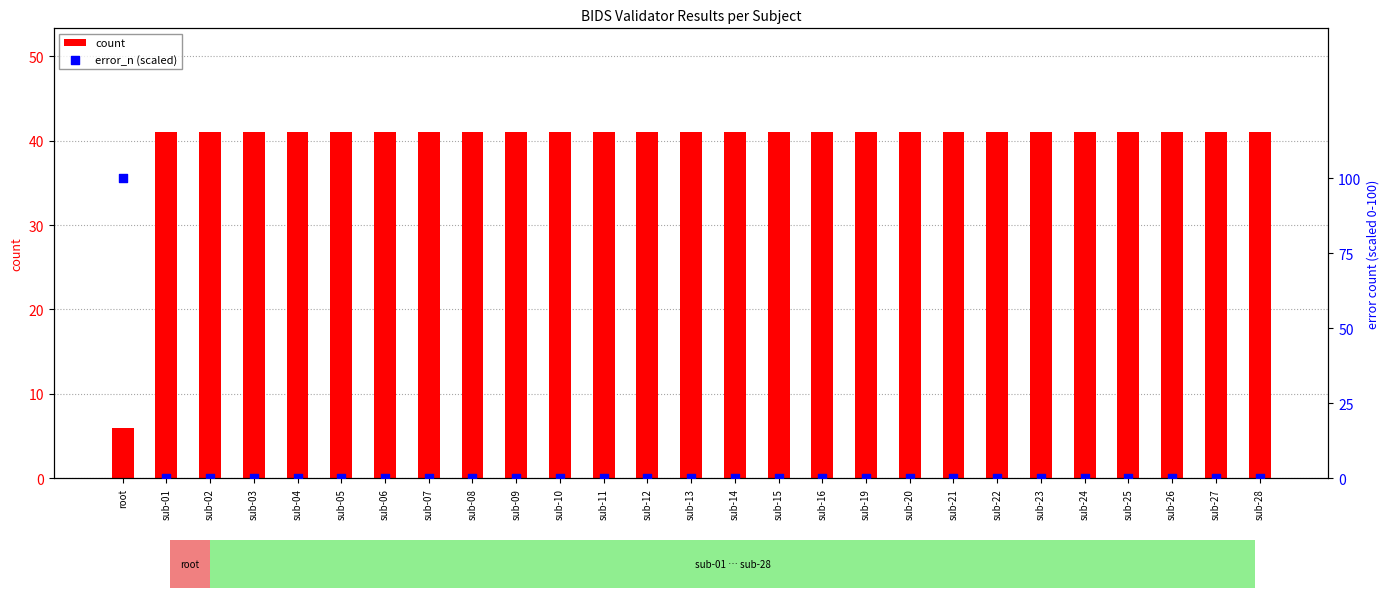

Which series has the widest spread of Y values?

error_n (scaled)